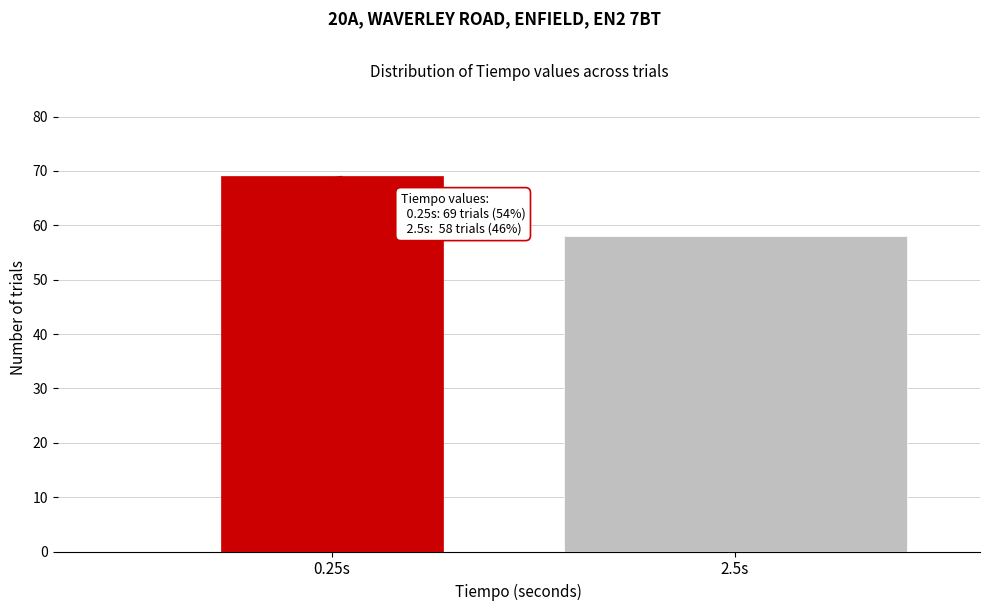

Reading left to right, list all the values displayed in this chart.

69	58